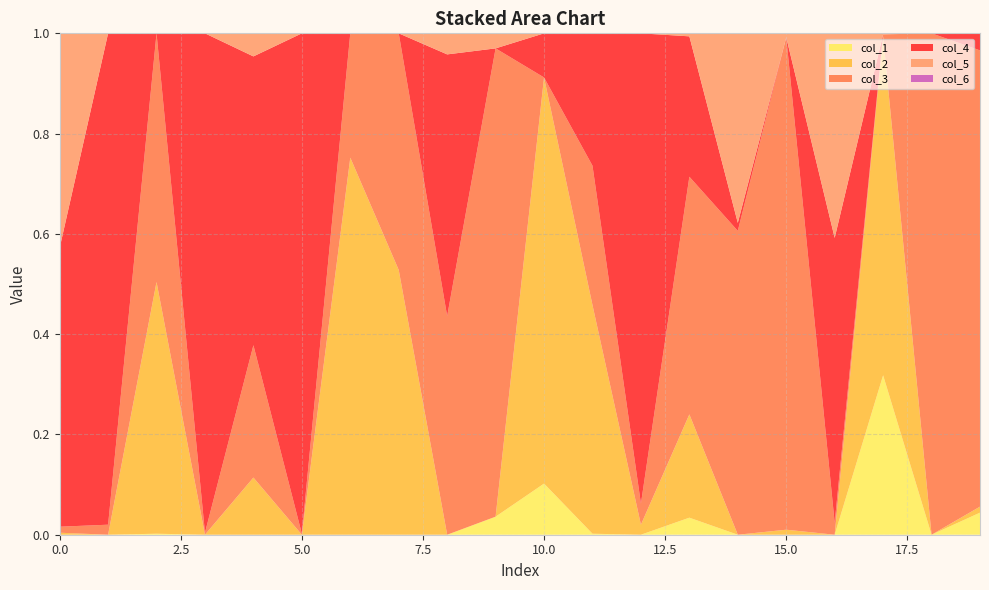

Reading left to right, extract all data points from this chart.

col_4: 0=0.6	1=1.0	2=0.0	3=1.0	4=0.6	5=1.0	6=0.0	7=0.0	8=0.5	9=0.0	10=0.1	11=0.3	12=0.9	13=0.3	14=0.0	15=0.0	16=0.6	17=0.0	18=0.0	19=0.0
col_3: 0=0.0	1=0.0	2=0.5	3=0.0	4=0.3	5=0.0	6=0.2	7=0.5	8=0.4	9=0.9	10=0.0	11=0.3	12=0.0	13=0.5	14=0.6	15=1.0	16=0.0	17=0.0	18=1.0	19=0.9
col_2: 0=0.0	1=0.0	2=0.5	3=0.0	4=0.1	5=0.0	6=0.8	7=0.5	8=0.0	9=0.0	10=0.8	11=0.5	12=0.0	13=0.2	14=0.0	15=0.0	16=0.0	17=0.7	18=0.0	19=0.0
col_1: 0=0.0	1=0.0	2=0.0	3=0.0	4=0.0	5=0.0	6=0.0	7=0.0	8=0.0	9=0.0	10=0.1	11=0.0	12=0.0	13=0.0	14=0.0	15=0.0	16=0.0	17=0.3	18=0.0	19=0.0
col_5: 0=0.4	1=0.0	2=0.0	3=0.0	4=0.0	5=0.0	6=0.0	7=0.0	8=0.0	9=0.0	10=0.0	11=0.0	12=0.0	13=0.0	14=0.4	15=0.0	16=0.4	17=0.0	18=0.0	19=0.0
col_6: 0=0.0	1=0.0	2=0.0	3=0.0	4=0.0	5=0.0	6=0.0	7=0.0	8=0.0	9=0.0	10=0.0	11=0.0	12=0.0	13=0.0	14=0.0	15=0.0	16=0.0	17=0.0	18=0.0	19=0.0